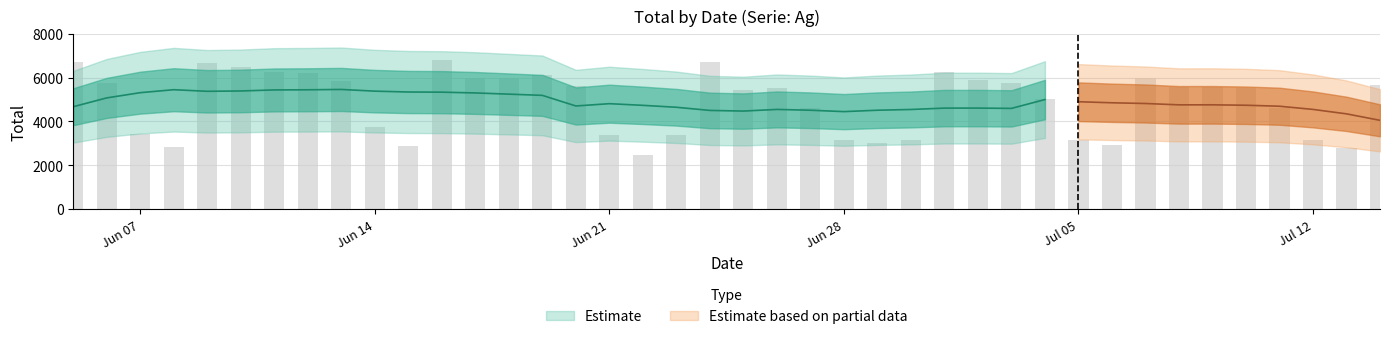

List the labels in order of value, largest first.

2021-06-16, 2021-06-05, 2021-06-24, 2021-06-09, 2021-06-10, 2021-06-11, 2021-07-01, 2021-06-12, 2021-06-19, 2021-06-18, 2021-06-17, 2021-07-07, 2021-07-02, 2021-06-13, 2021-07-03, 2021-06-06, 2021-07-14, 2021-06-20, 2021-07-08, 2021-07-09, 2021-07-10, 2021-06-26, 2021-06-25, 2021-07-04, 2021-07-11, 2021-06-27, 2021-06-14, 2021-06-07, 2021-06-23, 2021-06-21, 2021-07-12, 2021-07-05, 2021-06-28, 2021-06-30, 2021-06-29, 2021-07-06, 2021-06-15, 2021-06-08, 2021-07-13, 2021-06-22